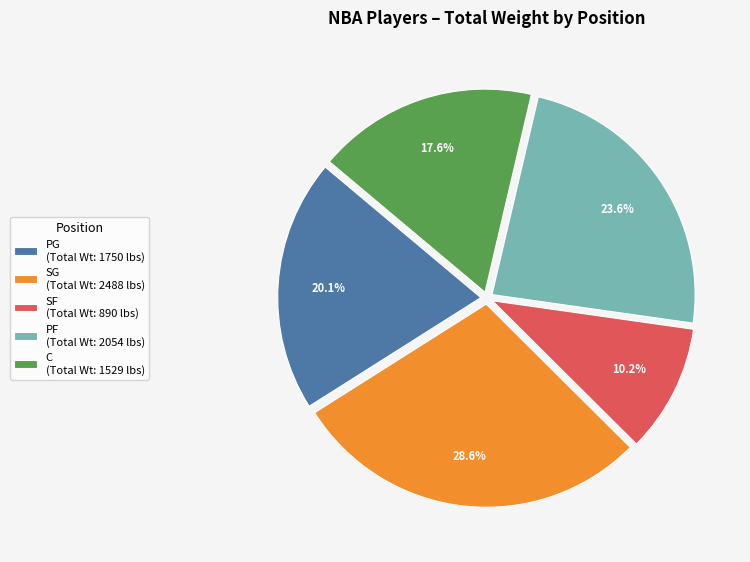

To the nearest percent, what is the difference between the largest and smallest slice percentages?

18%